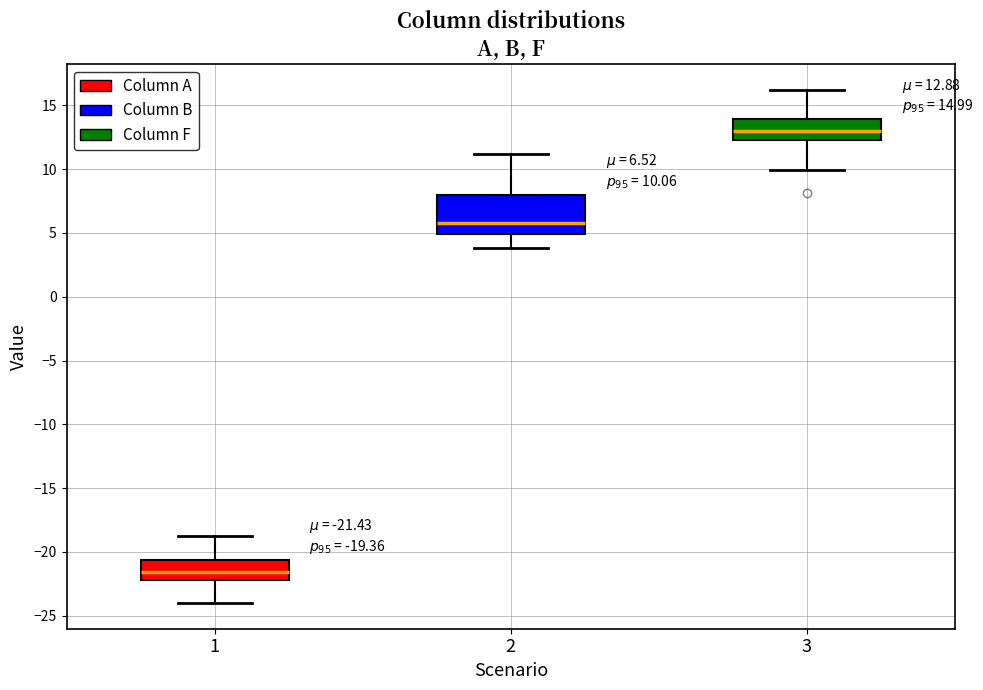

Which box is the tallest, from its lower edge to its upper edge?

2